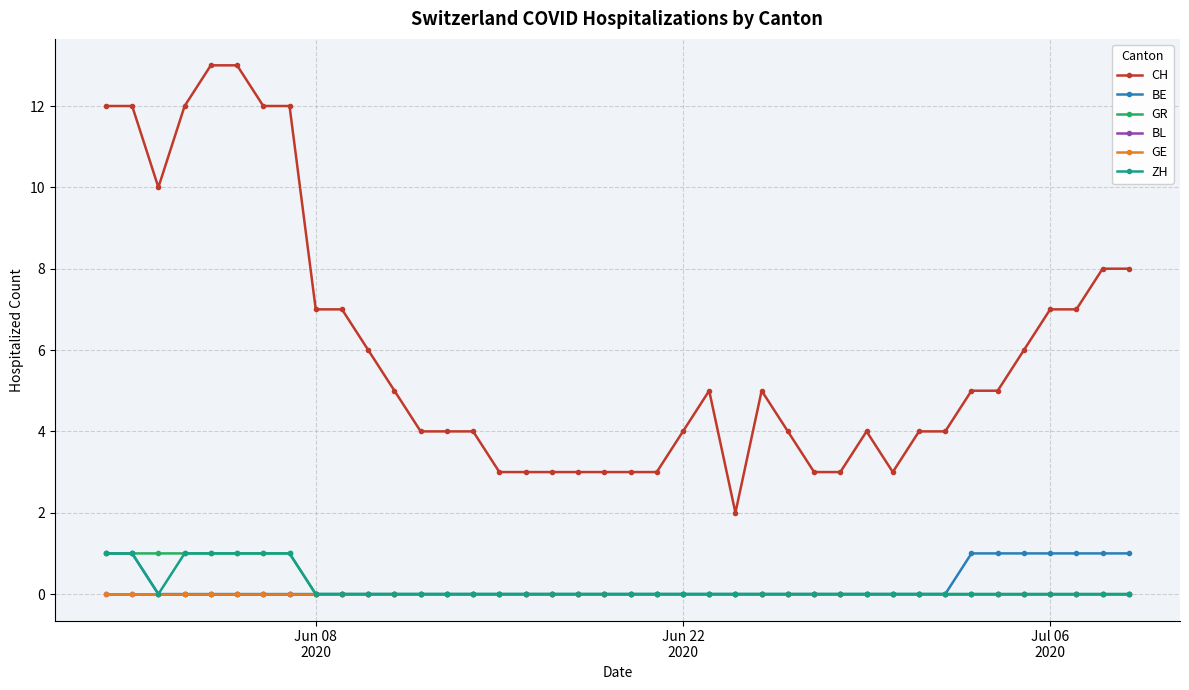

Does the chart have visible grid lines?

Yes